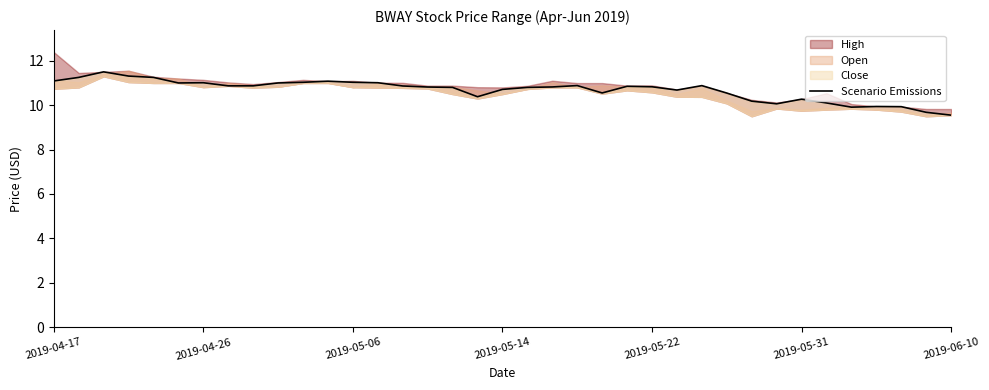

Reading right to left, transcribe all the data shown in this chart.

9.6	9.7	9.9	9.9	9.9	10.1	10.3	10.1	10.2	10.5	10.9	10.7	10.8	10.9	10.6	10.9	10.8	10.8	10.7	10.4	10.8	10.8	10.9	11.0	11.0	11.1	11.0	11.0	10.9	10.9	11.0	11.0	11.2	11.3	11.5	11.2	11.1